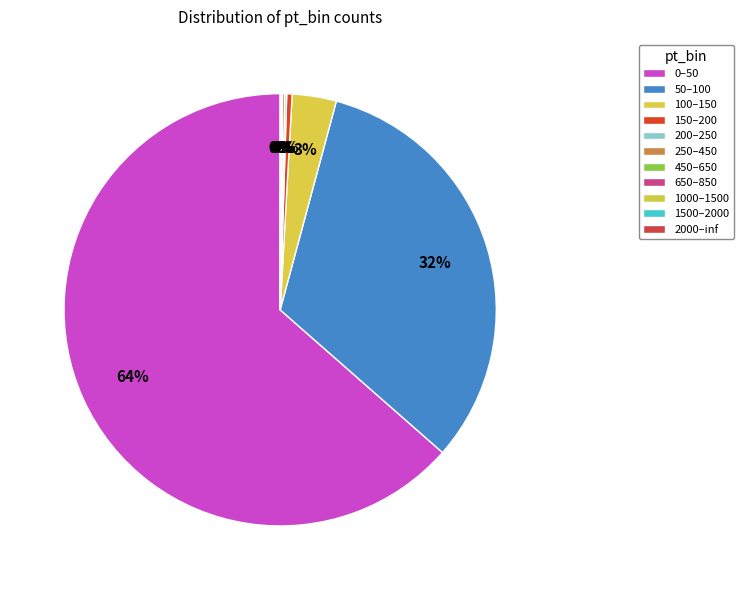

Is it true that 1500–2000 is 0% of the pie?

True